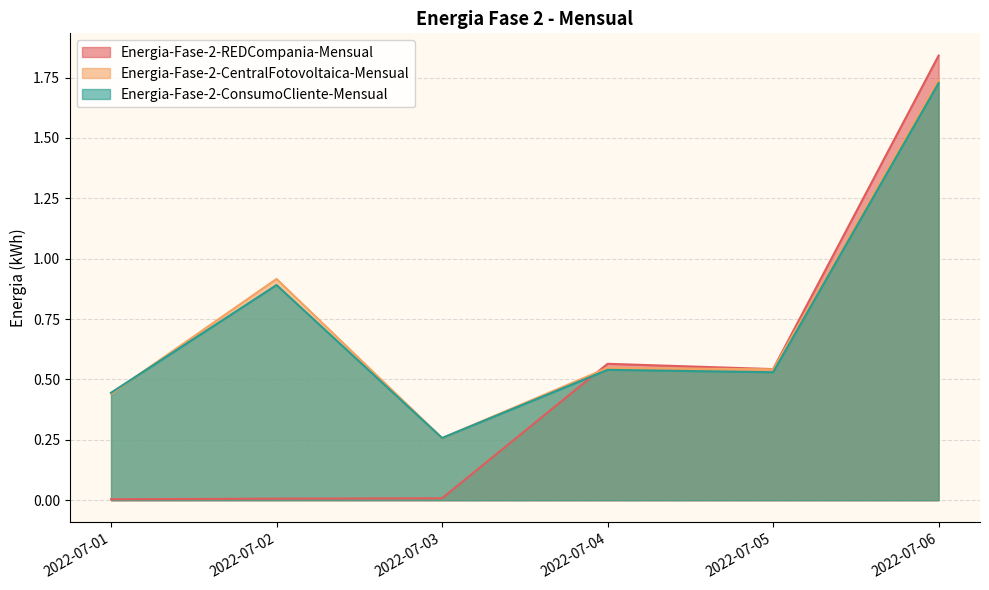

Is the value of Energia-Fase-2-ConsumoCliente-Mensual at 2022-07-02 greater than the value of Energia-Fase-2-CentralFotovoltaica-Mensual at 2022-07-04?

Yes